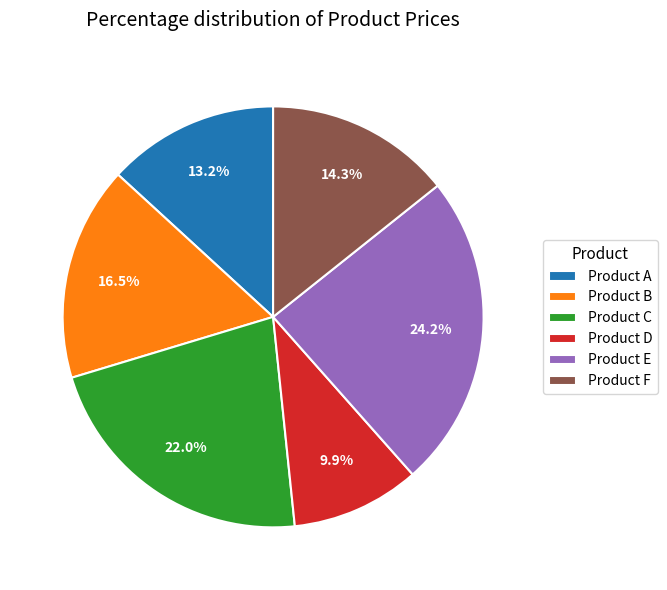

Is there a majority slice in this chart?

No